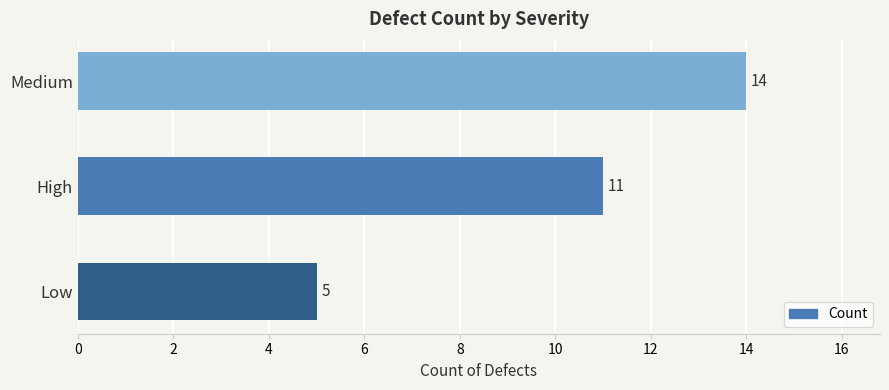

The value at Medium is 3. True or false?

False